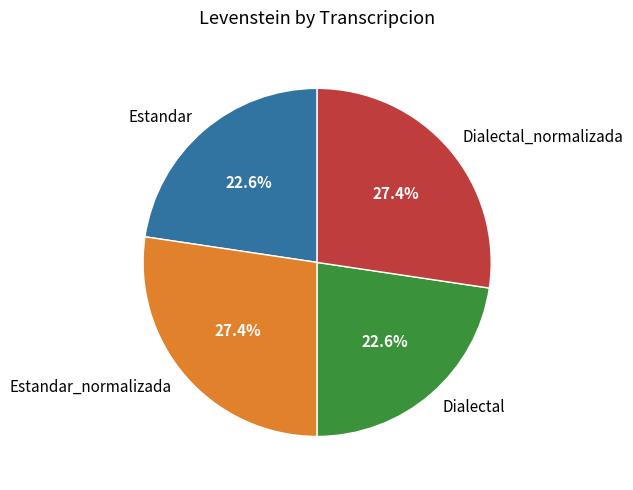

To the nearest percent, what is the difference between the largest and smallest slice percentages?

5%